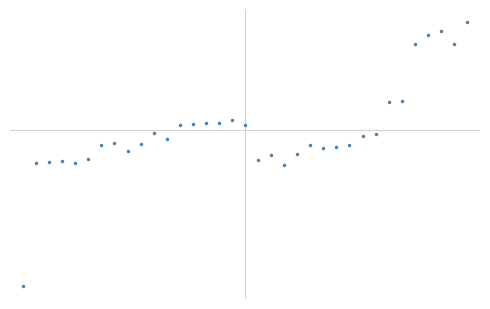

Is this an area chart (filled region under the line)?

No